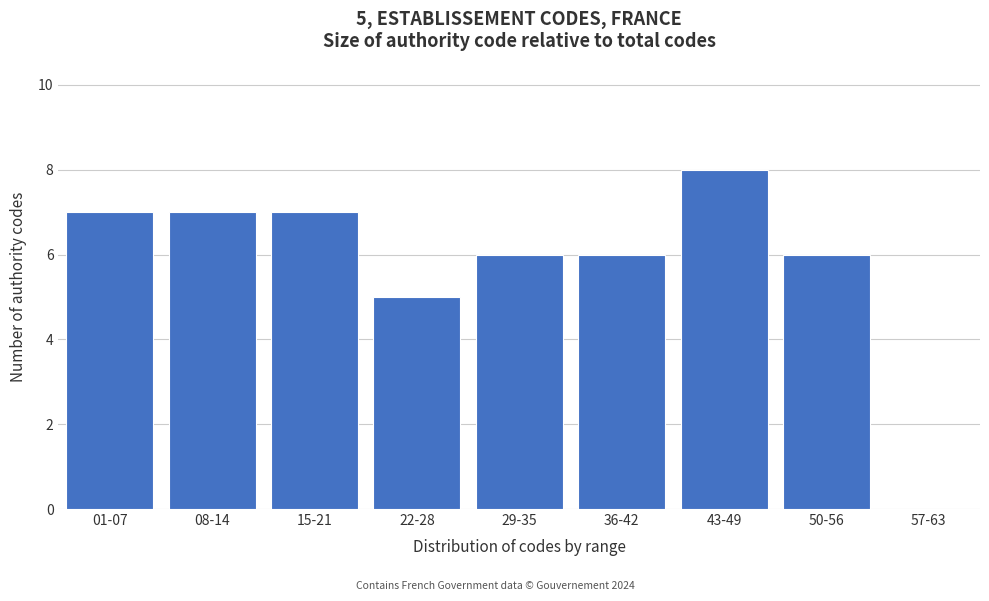

Reading right to left, extract all data points from this chart.

57-63=0	50-56=6	43-49=8	36-42=6	29-35=6	22-28=5	15-21=7	08-14=7	01-07=7